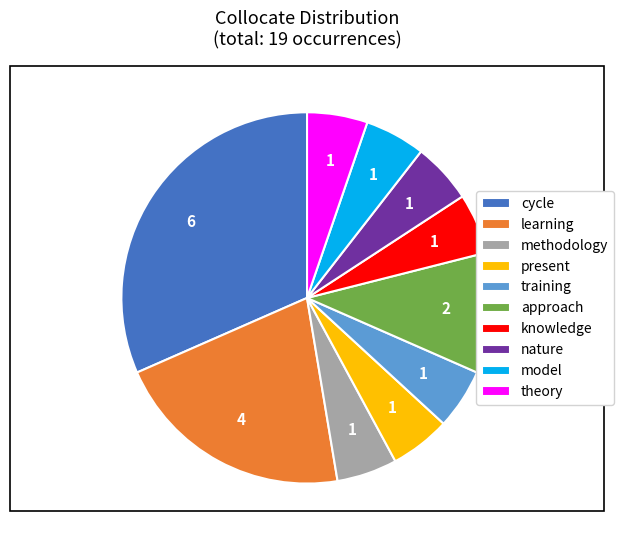

Which slice is the largest?

cycle